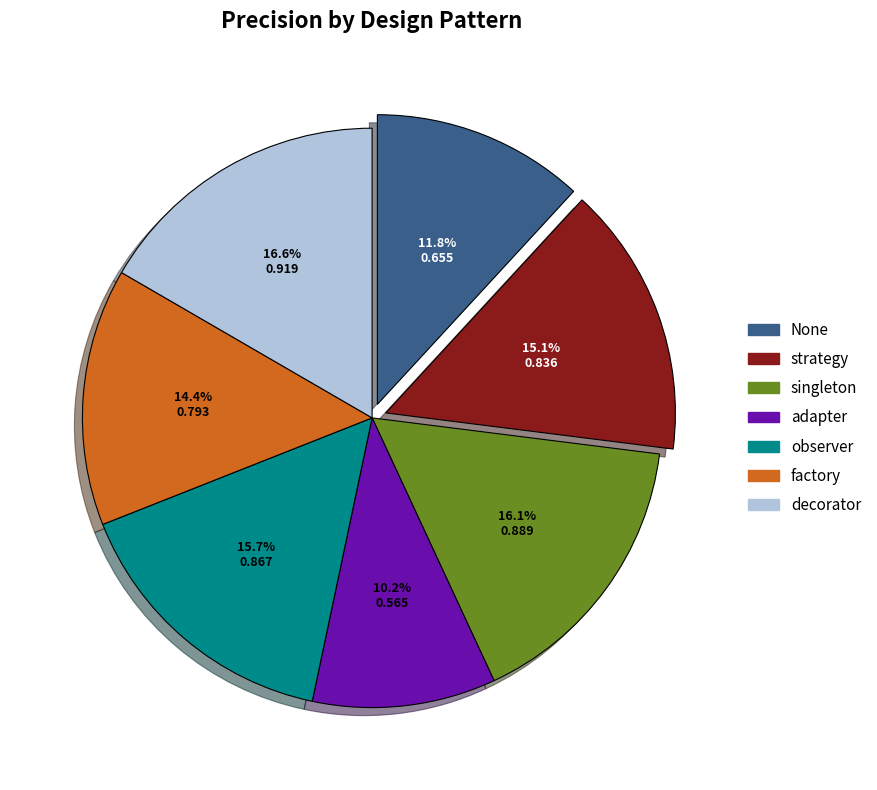

What is the smallest slice in the pie chart?

adapter